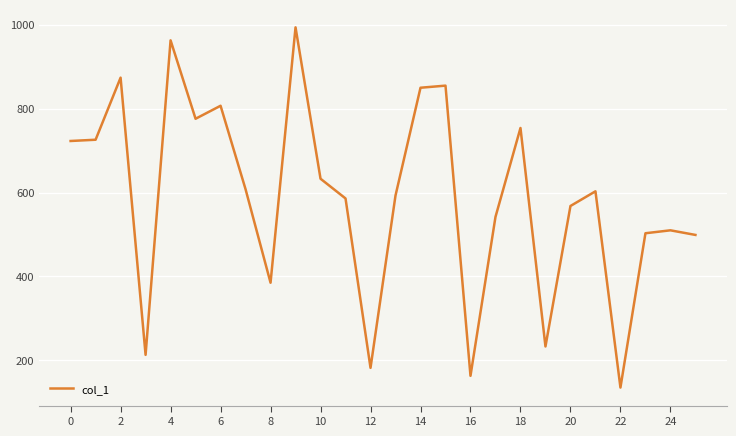

What is the difference between the maximum and minimum values?

859